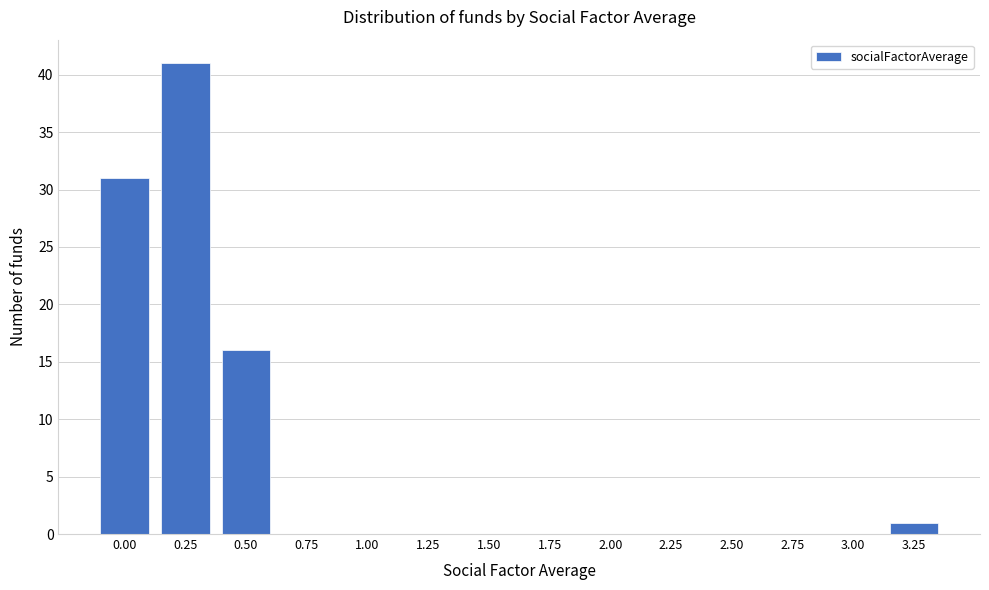

Reading left to right, list all the values displayed in this chart.

0.00=31	0.25=41	0.50=16	0.75=0	1.00=0	1.25=0	1.50=0	1.75=0	2.00=0	2.25=0	2.50=0	2.75=0	3.00=0	3.25=1